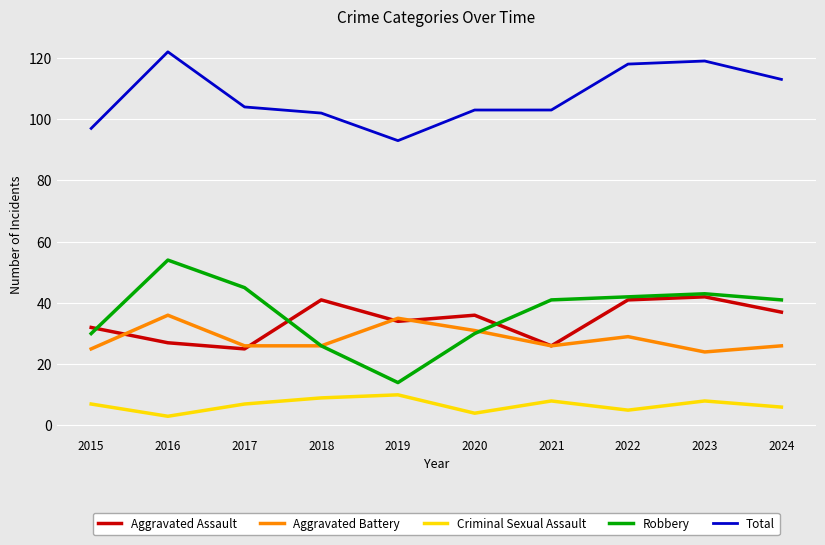

What is the maximum value for Aggravated Assault?

42